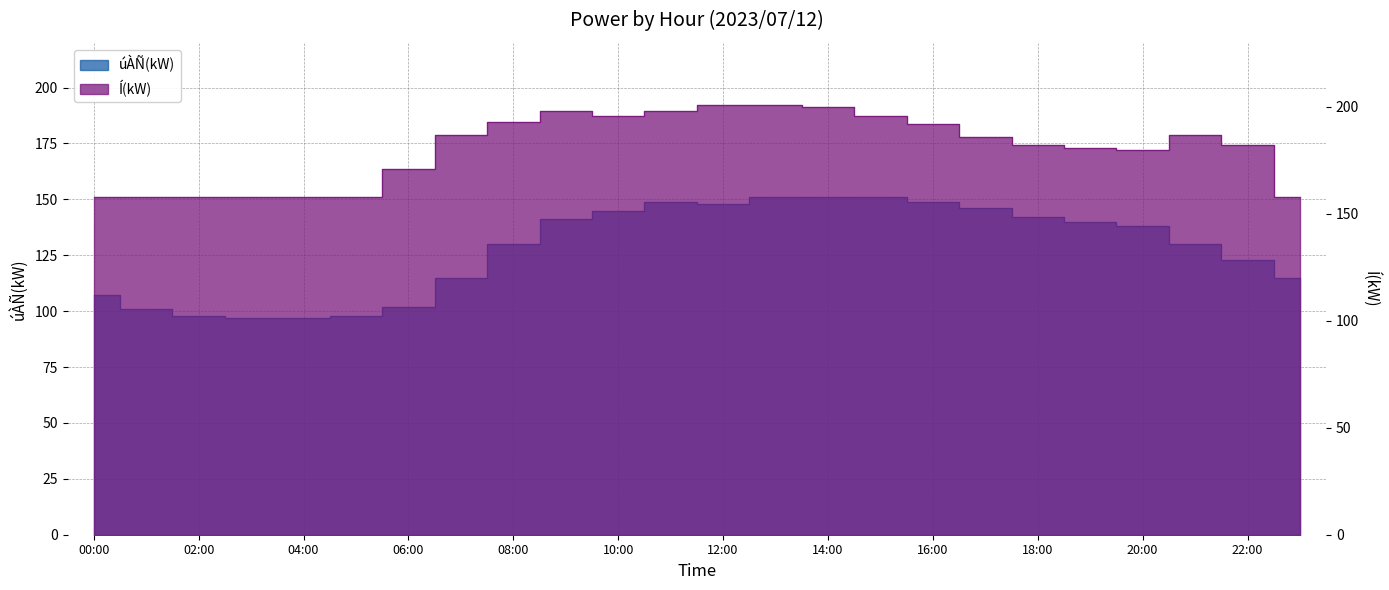

What is the difference between the second highest and second lowest values in the úÀÑ(kW) series?

54